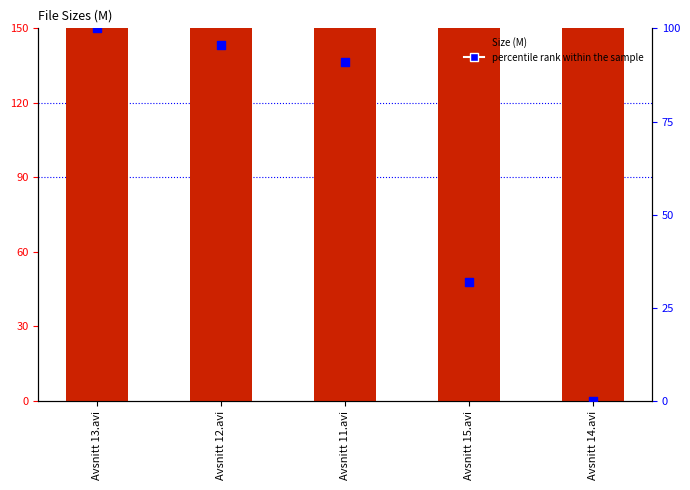

Which series contains the lowest Y value?

percentile rank within the sample